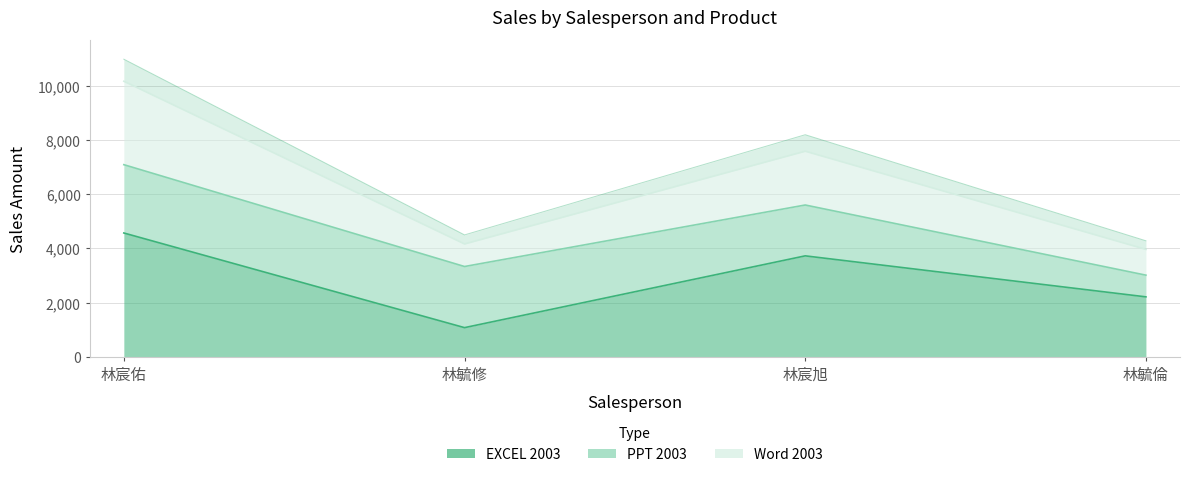

At which category does Word 2003 reach its first local valley?

林毓修